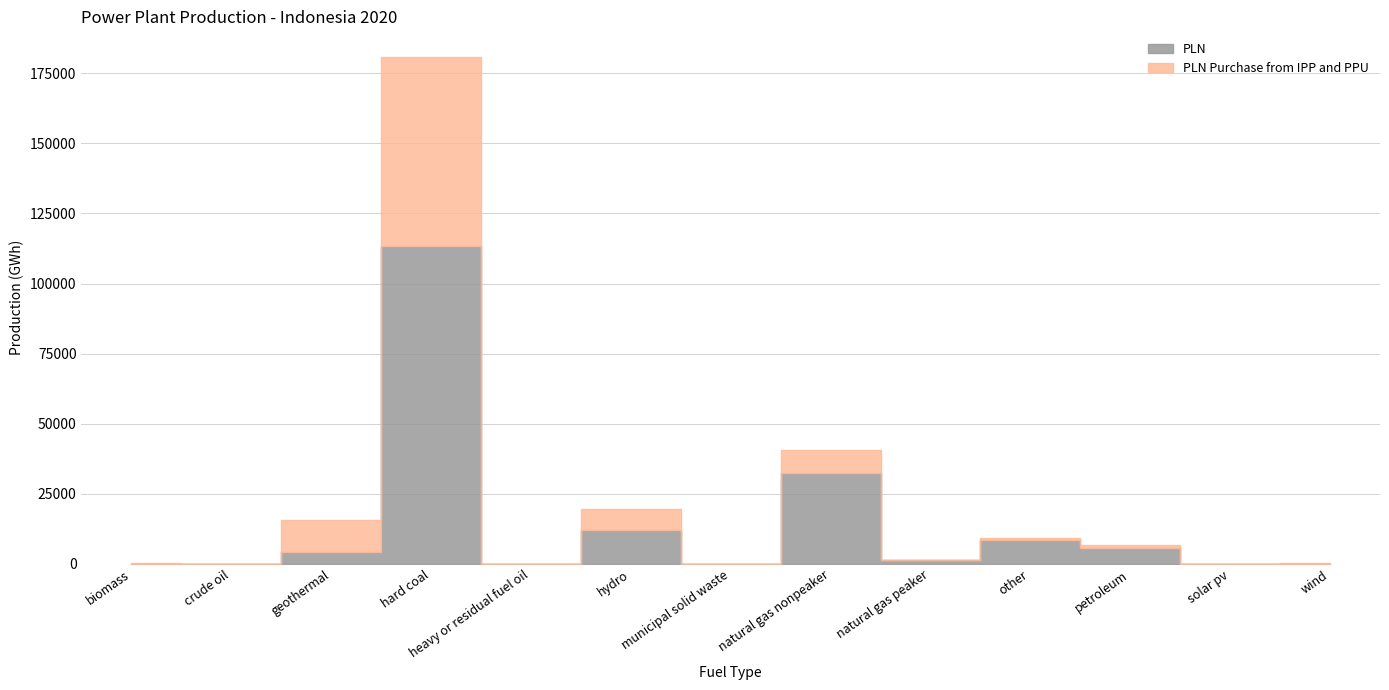

How many values in PLN are above zero?

9